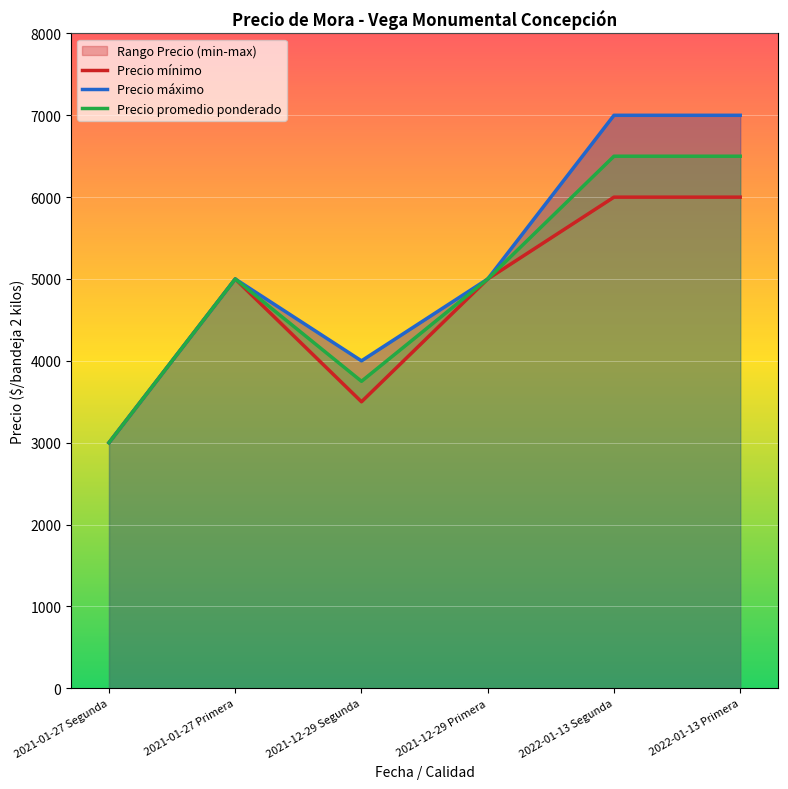

What is the maximum value for Precio máximo?

7000